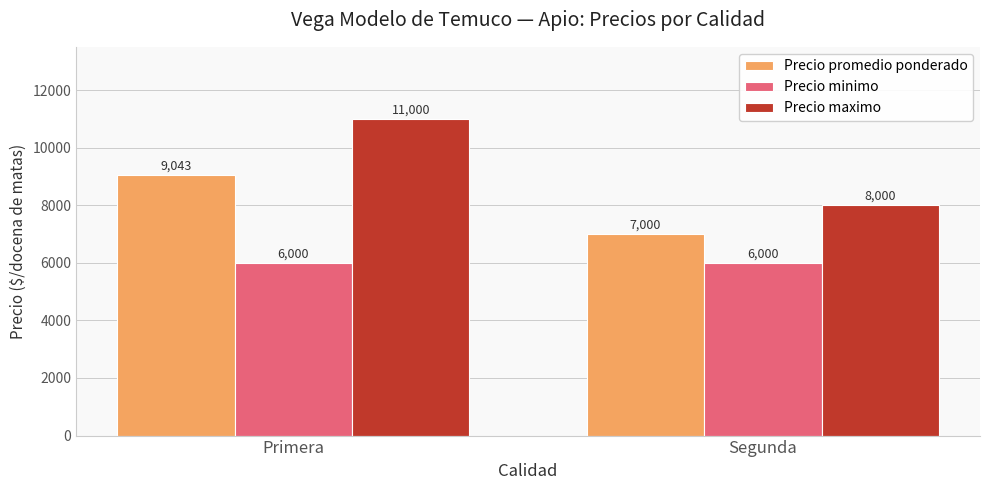

Reading left to right, what are all the values shown in this chart?

Precio promedio ponderado: 9043	7000
Precio minimo: 6000	6000
Precio maximo: 11000	8000